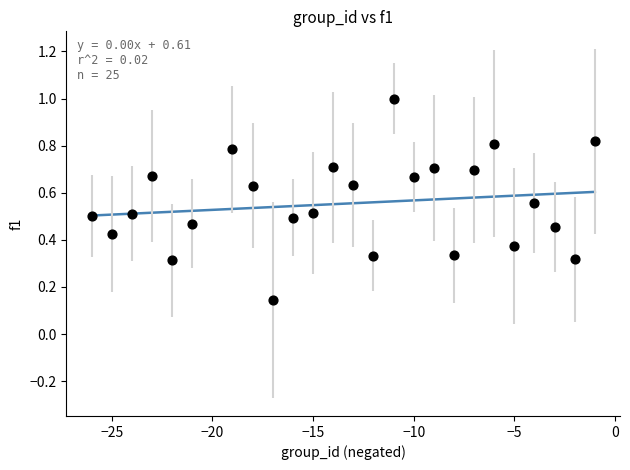

What is the range of Y values (max minus min)?

0.9